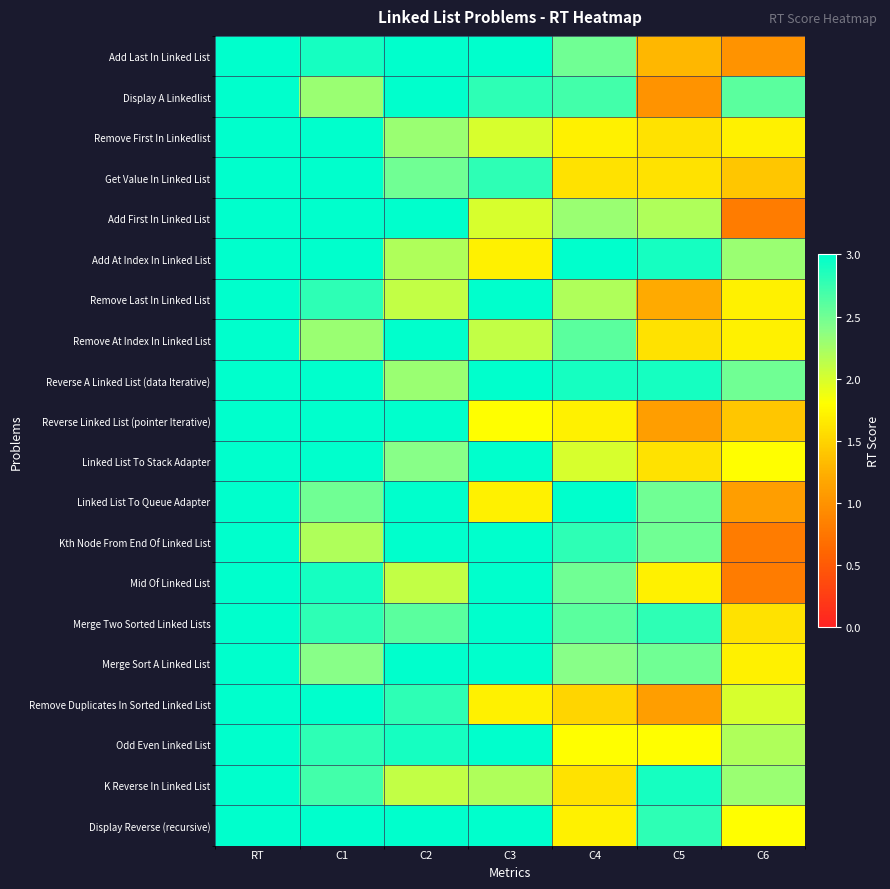

Which series has the largest total across all categories?

Reverse A Linked List (data Iterative)